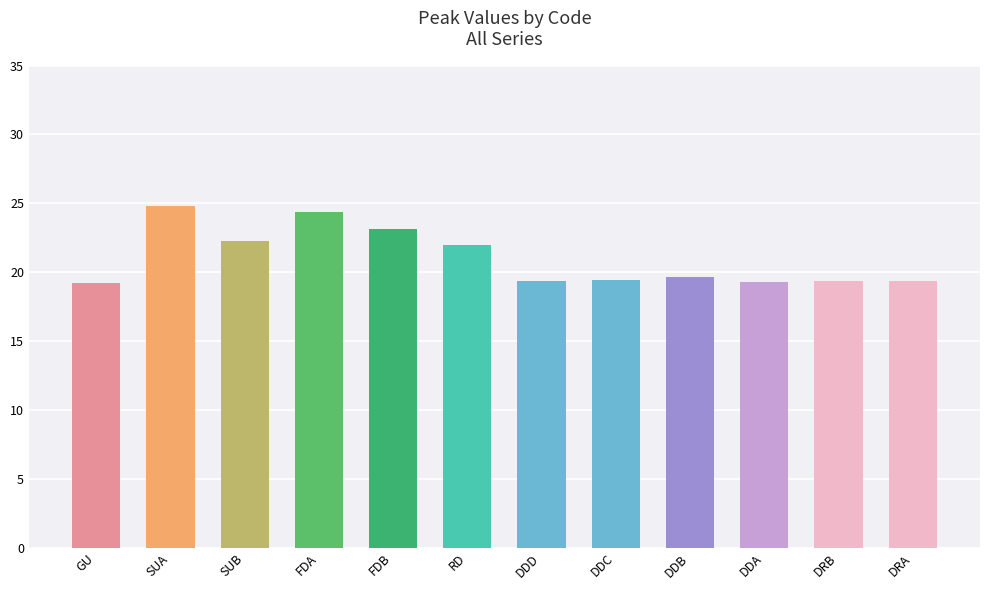

What is the smallest value displayed?

19.2